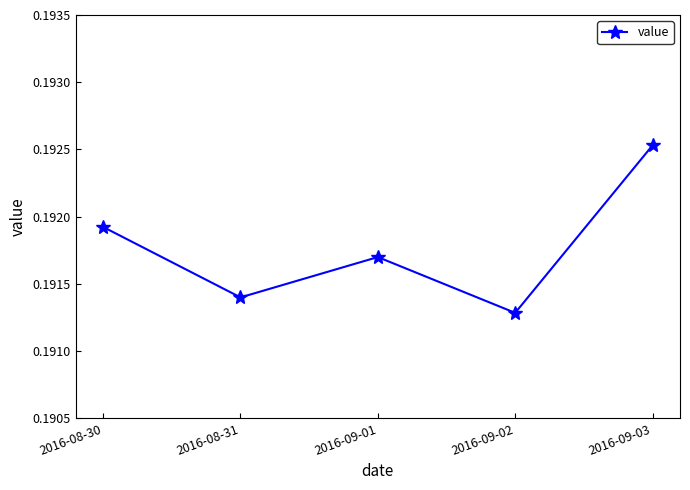

How many points are higher than both their immediate neighbors (excluding endpoints)?

1